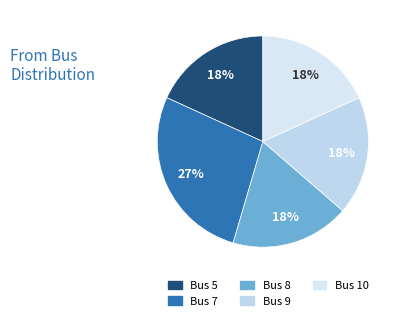

Count the number of slices in the pie.

5